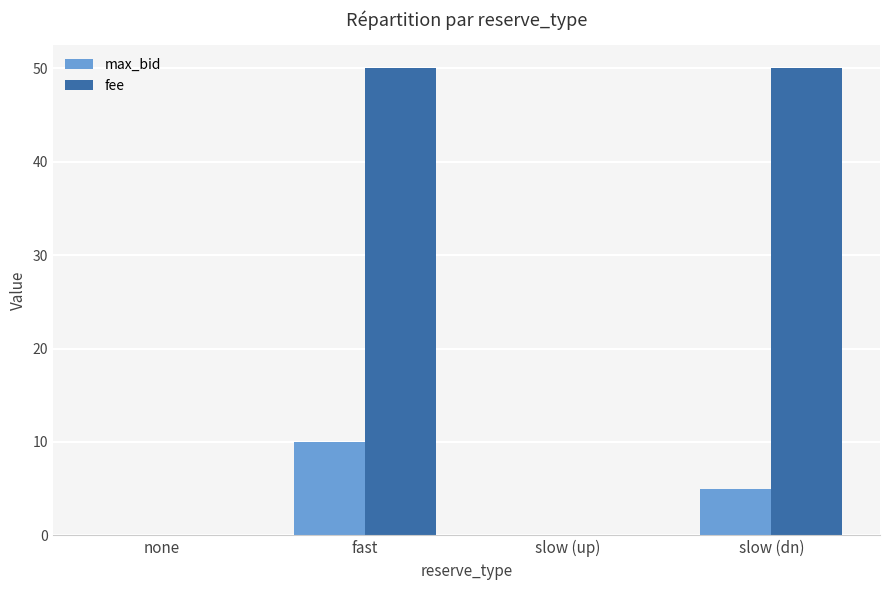

The max_bid series shows 3 at fast. True or false?

False